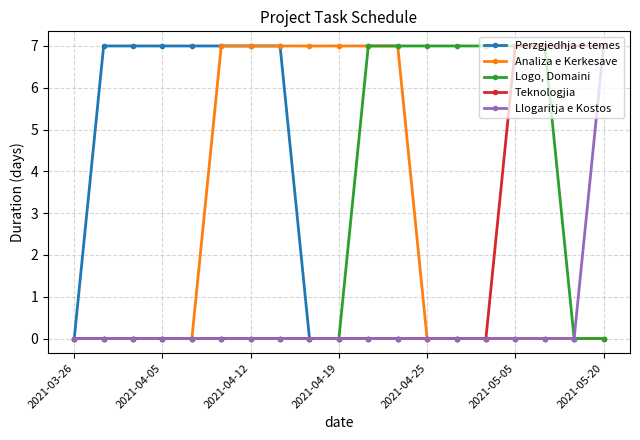

What is the greatest value displayed?

7